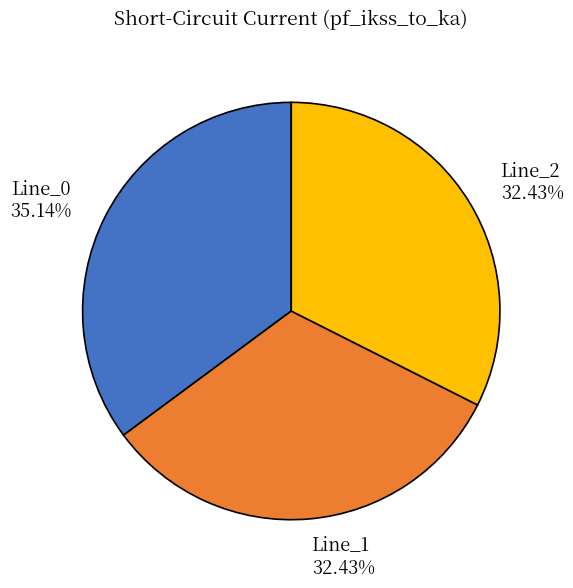

Is Line_2 the majority of the pie?

No